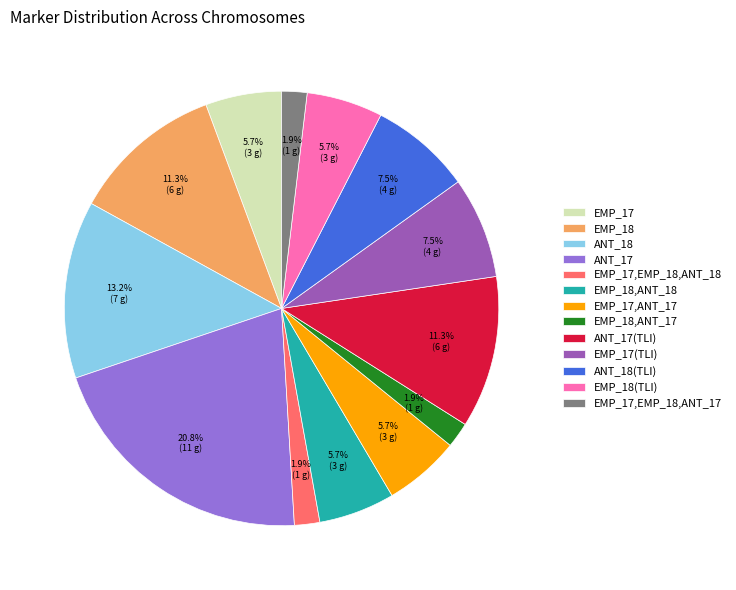

Which category has the biggest portion of the pie?

ANT_17